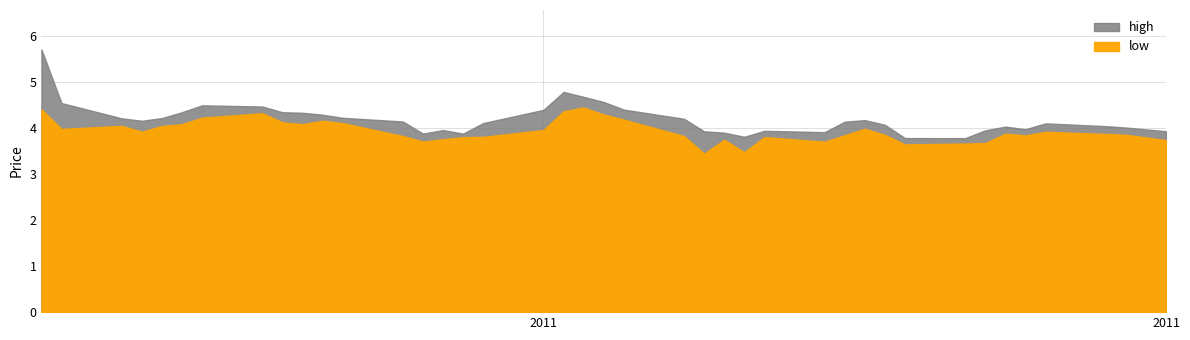

Reading right to left, what are all the values shown in this chart?

high: 3.9	4.0	4.0	4.1	4.0	4.0	4.0	3.8	3.8	4.1	4.2	4.1	3.9	3.9	3.8	3.9	3.9	4.2	4.4	4.6	4.7	4.8	4.4	4.1	3.9	4.0	3.9	4.1	4.2	4.3	4.3	4.3	4.5	4.5	4.3	4.2	4.2	4.2	4.5	5.7
low: 3.7	3.9	3.9	3.9	3.8	3.9	3.7	3.7	3.6	3.9	4.0	3.8	3.7	3.8	3.5	3.8	3.4	3.8	4.2	4.3	4.4	4.4	4.0	3.8	3.8	3.8	3.7	3.8	4.1	4.2	4.1	4.1	4.3	4.2	4.1	4.0	3.9	4.1	4.0	4.4